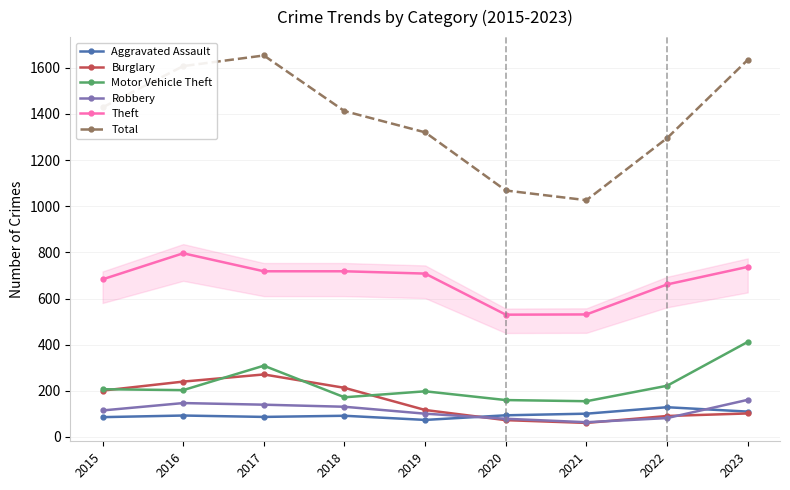

Which series changed the most between 2018 and 2022?

Burglary